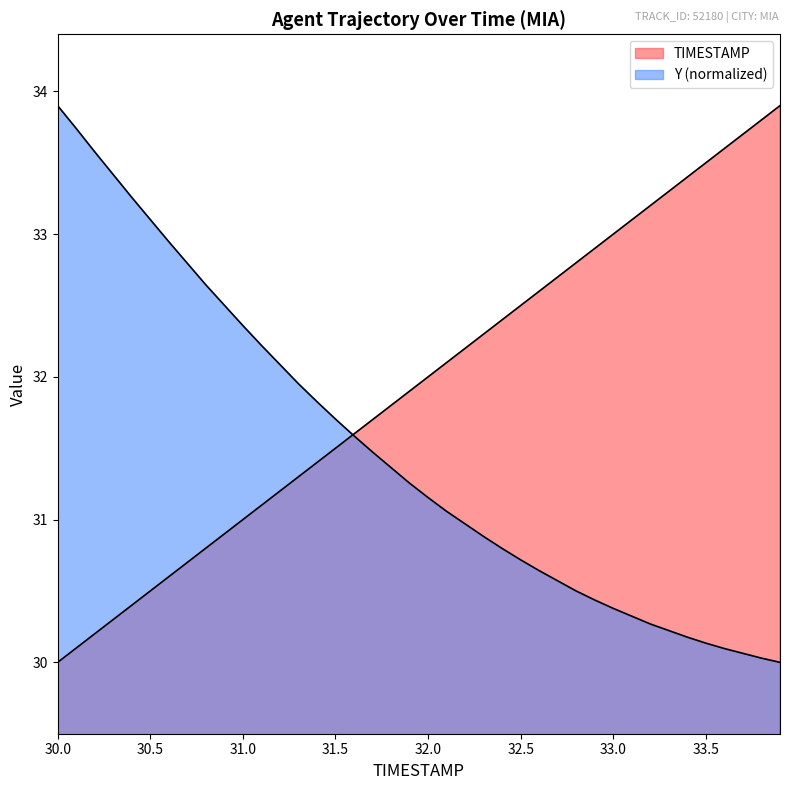

Reading left to right, list all the values displayed in this chart.

TIMESTAMP: 30.0=30.0	30.1=30.1	30.2=30.2	30.3=30.3	30.4=30.4	30.5=30.5	30.6=30.6	30.7=30.7	30.8=30.8	30.9=30.9	31.0=31.0	31.1=31.1	31.2=31.2	31.3=31.3	31.4=31.4	31.5=31.5	31.6=31.6	31.7=31.7	31.8=31.8	31.9=31.9	32.0=32.0	32.1=32.1	32.2=32.2	32.3=32.3	32.4=32.4	32.5=32.5	32.6=32.6	32.7=32.7	32.8=32.8	32.9=32.9	33.0=33.0	33.1=33.1	33.2=33.2	33.3=33.3	33.4=33.4	33.5=33.5	33.6=33.6	33.7=33.7	33.8=33.8	33.9=33.9
Y: 30.0=33.9	30.1=33.7	30.2=33.6	30.3=33.4	30.4=33.3	30.5=33.1	30.6=32.9	30.7=32.8	30.8=32.6	30.9=32.5	31.0=32.4	31.1=32.2	31.2=32.1	31.3=32.0	31.4=31.8	31.5=31.7	31.6=31.6	31.7=31.5	31.8=31.4	31.9=31.3	32.0=31.2	32.1=31.1	32.2=31.0	32.3=30.9	32.4=30.8	32.5=30.7	32.6=30.6	32.7=30.6	32.8=30.5	32.9=30.4	33.0=30.4	33.1=30.3	33.2=30.3	33.3=30.2	33.4=30.2	33.5=30.1	33.6=30.1	33.7=30.1	33.8=30.0	33.9=30.0